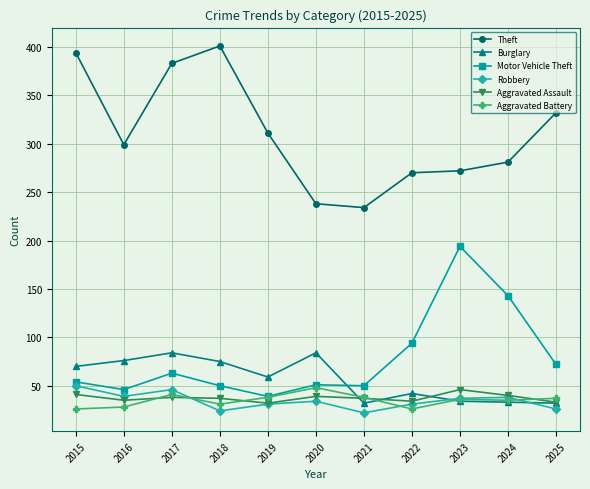

What is the difference between the highest and lowest values at 2018?

377